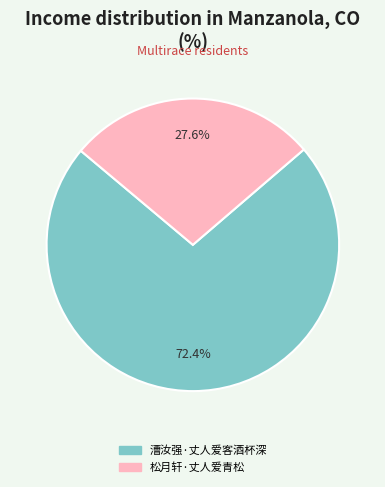

Is 漕汝强·丈人爱客酒杯深 the majority of the pie?

Yes